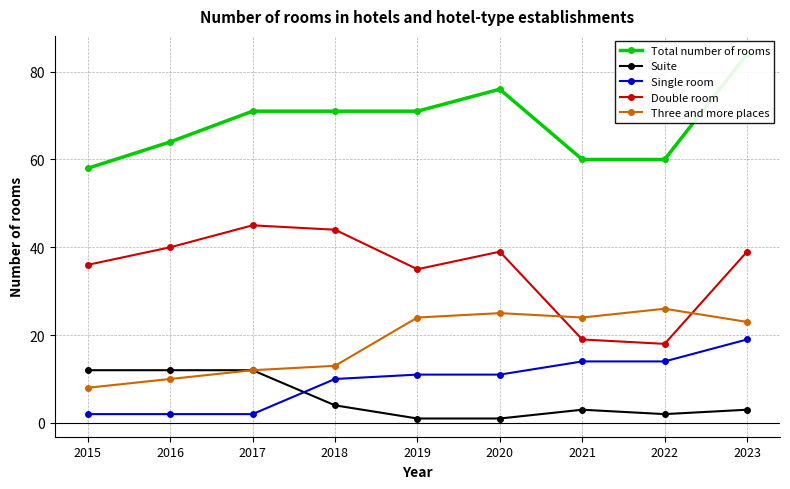

Does the chart display data point markers on the line(s)?

Yes